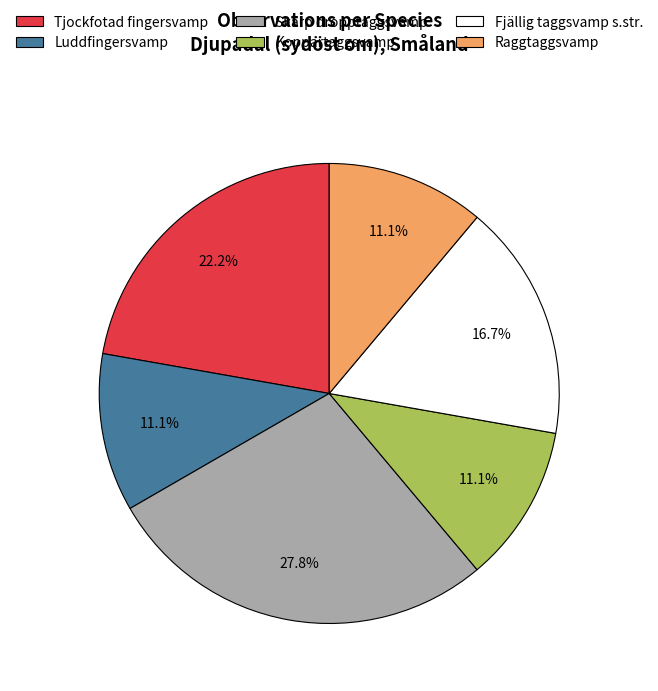

Is it true that Tjockfotad fingersvamp is 22% of the pie?

True